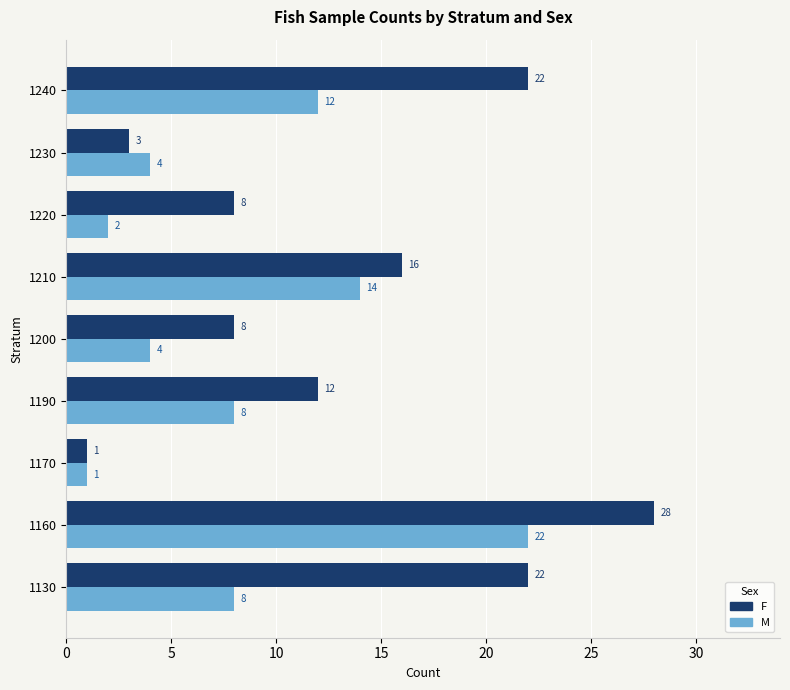

Which series has the widest spread of values?

F